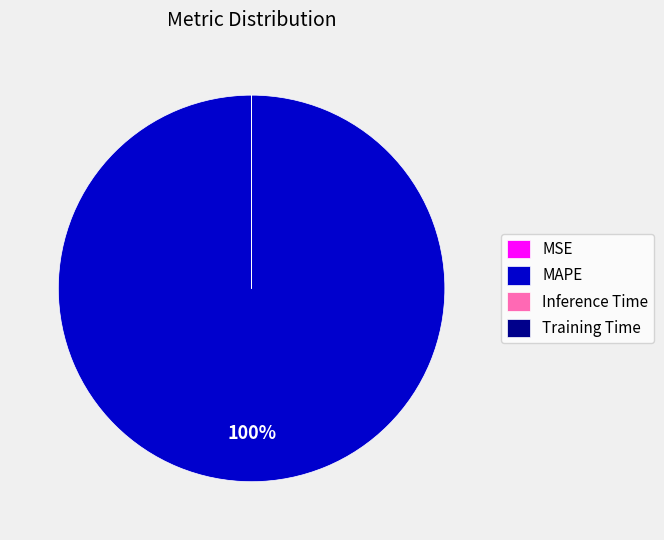

The MAPE slice represents 100% of the pie. True or false?

True